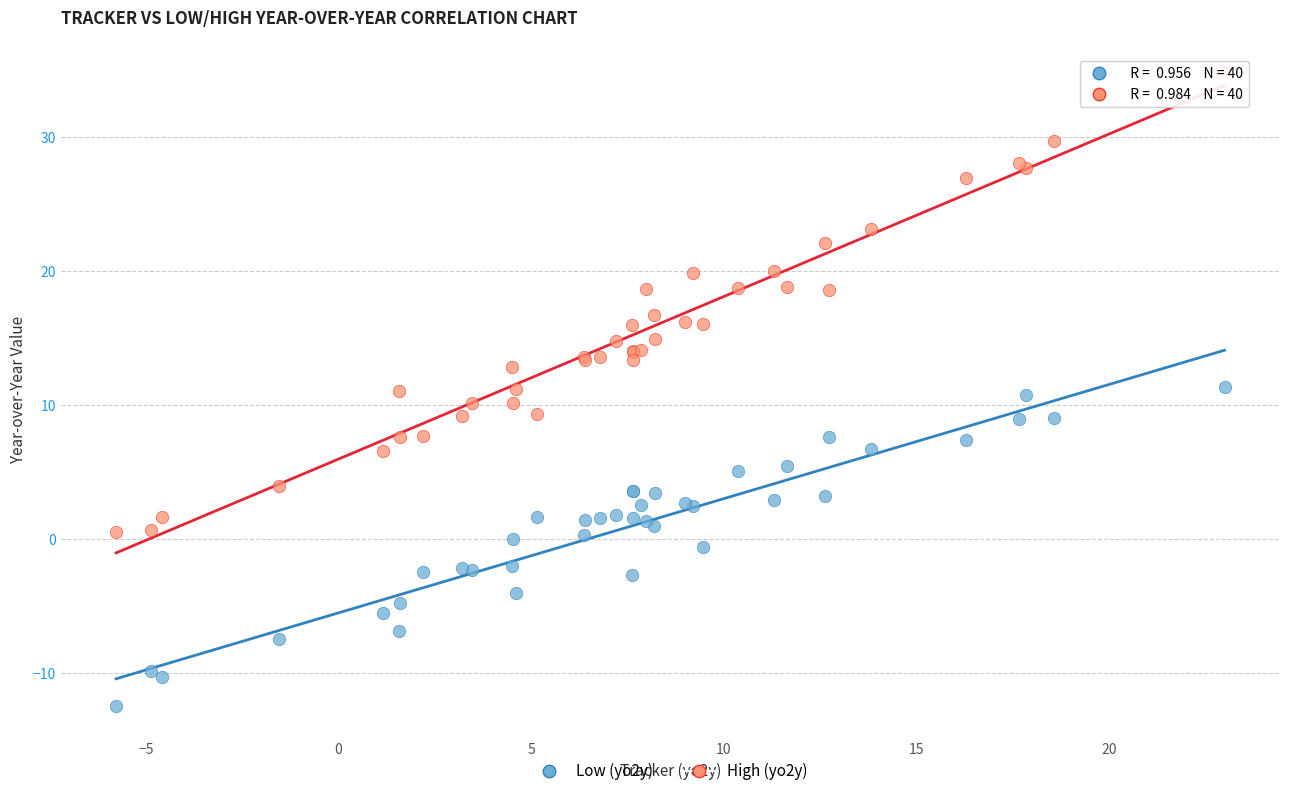

Which series has the largest Y range (max minus min)?

High (yo2y)